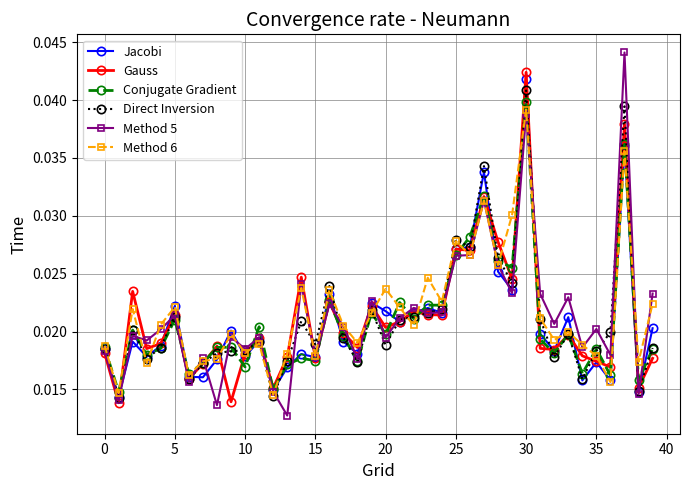

At how many categories does at least one series exceed 0?

40